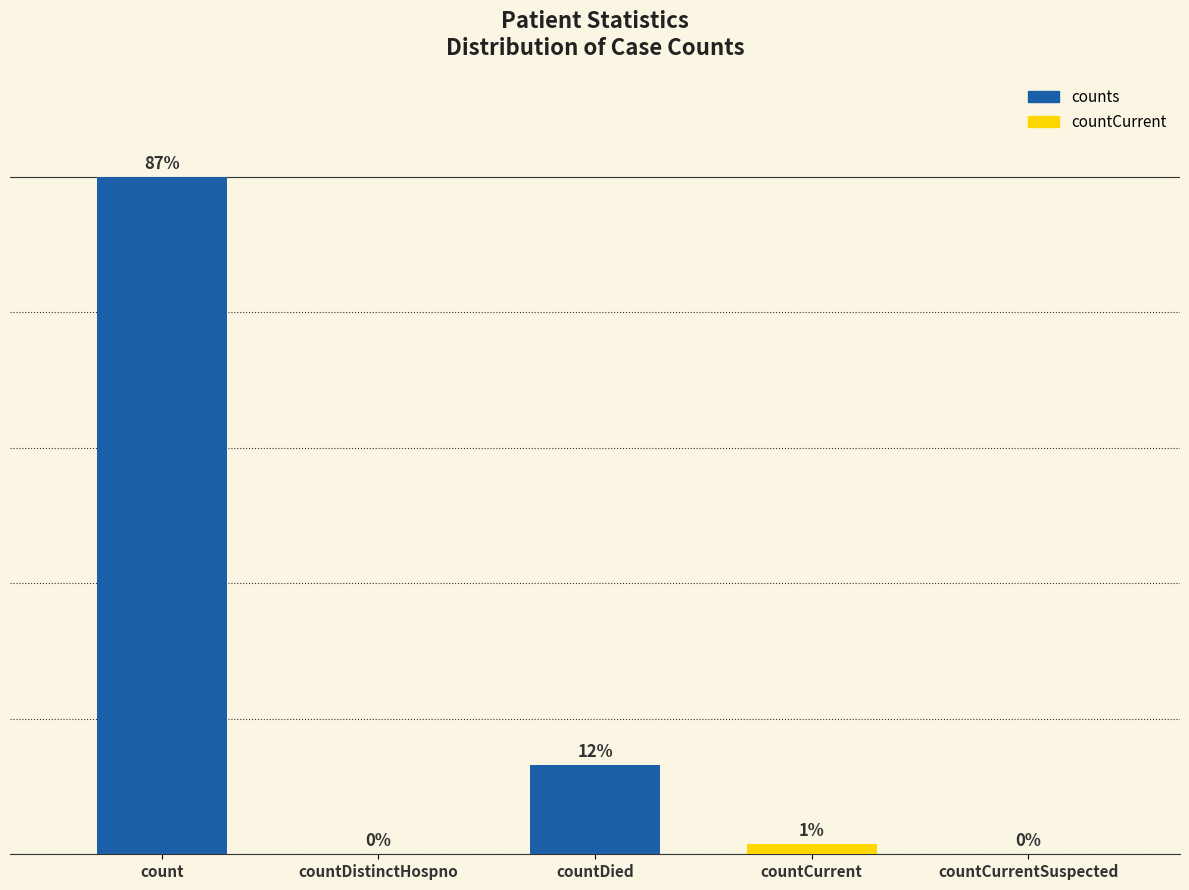

At which label does the data first exceed 1258?

count